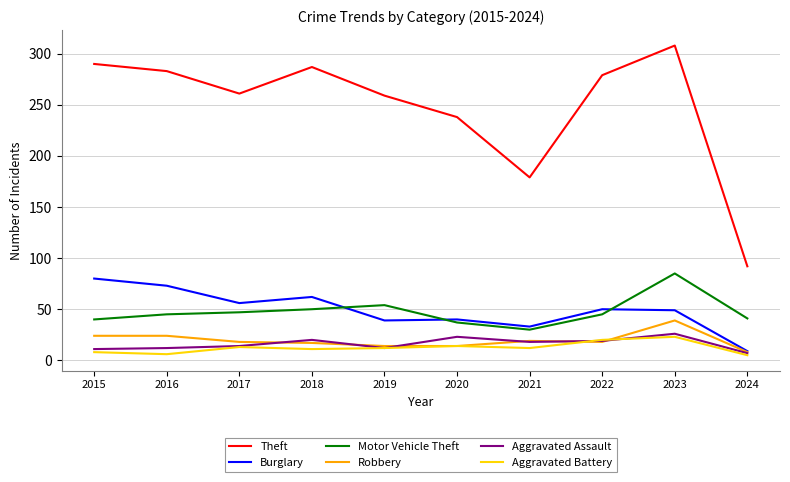

True or false: Aggravated Assault and Robbery cross at least once.

True